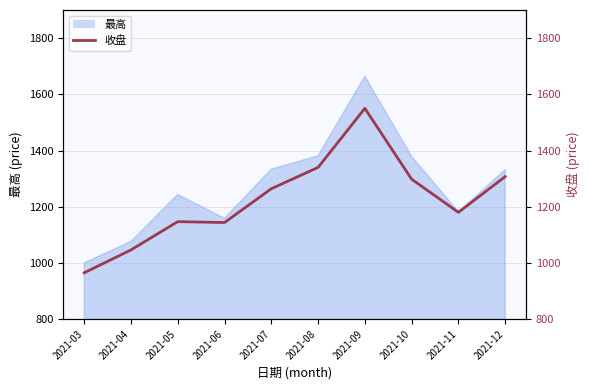

The chart shows a value of 964.9 at 2021-03. True or false?

True